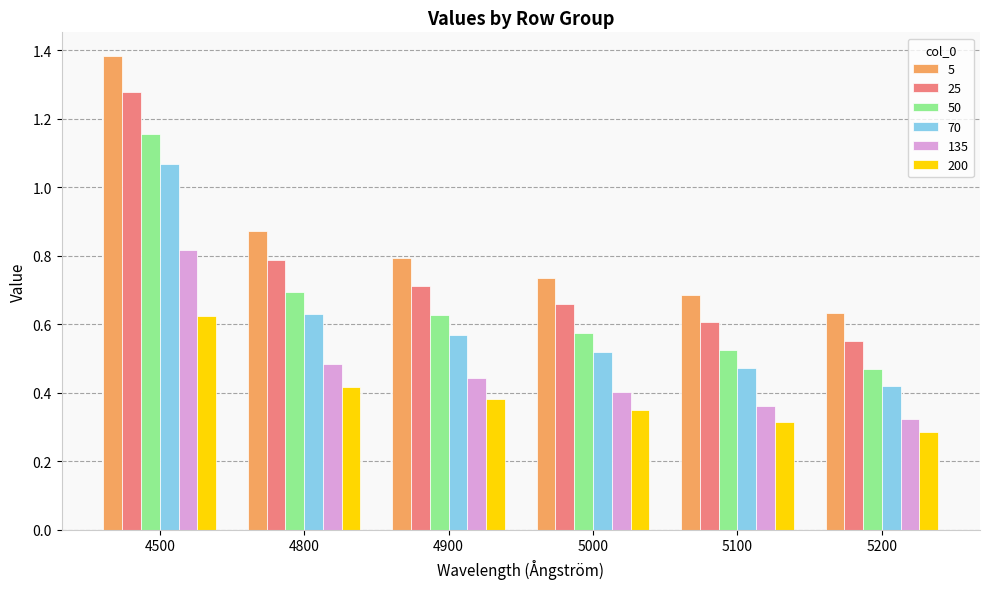

How many bars are there in total?

36